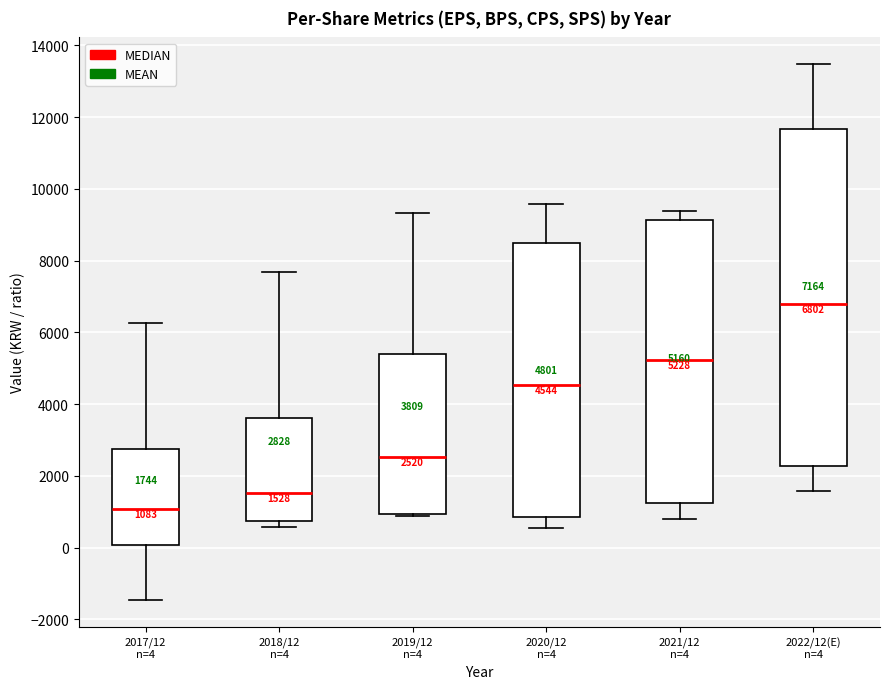

Comparing the boxes themselves (not the whiskers), which one is the tallest?

2022/12(E) n=4